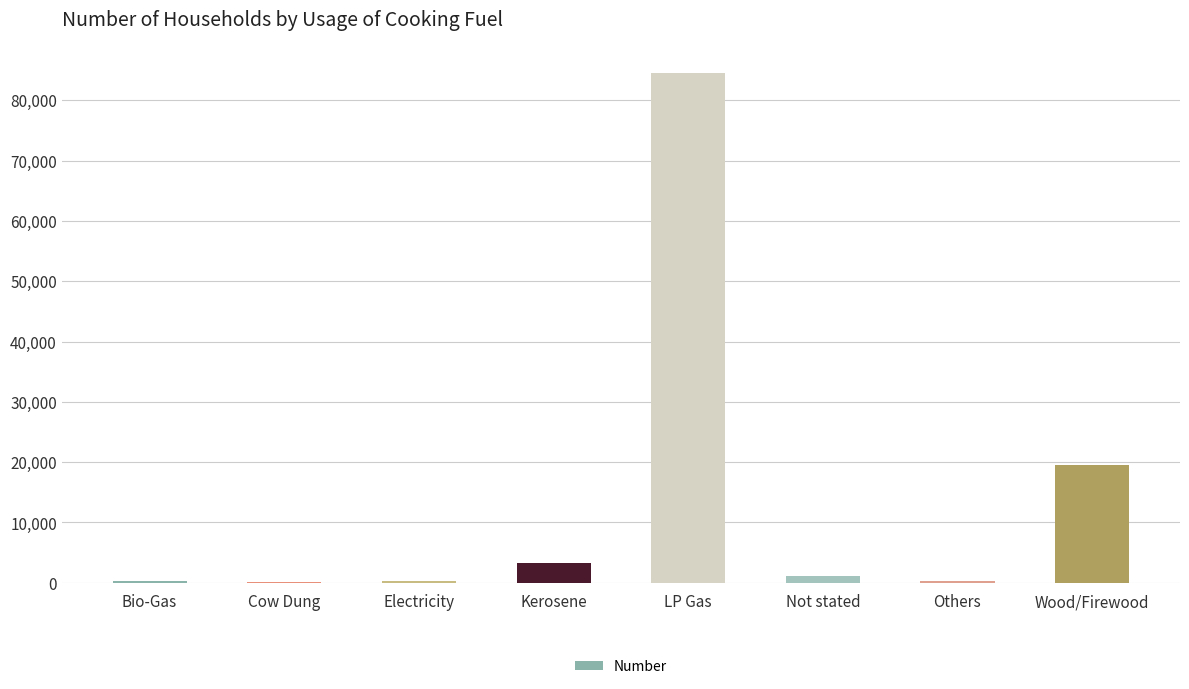

What is the sum of all values?

109505